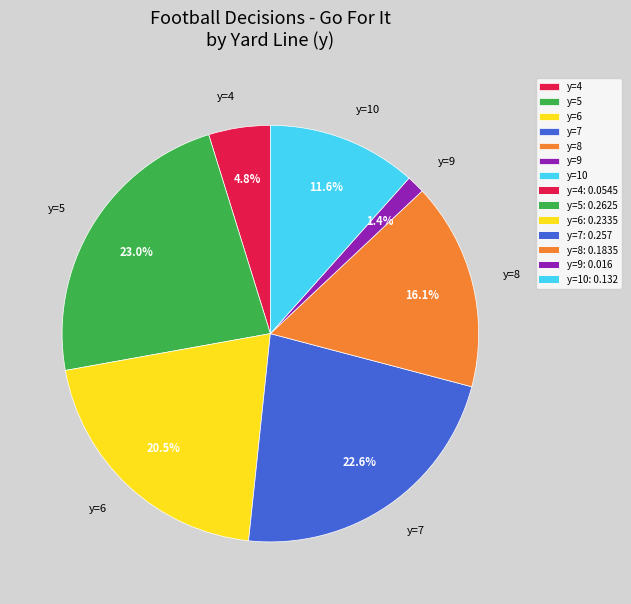

What is the total percentage of y=6 and y=7?

43.1%